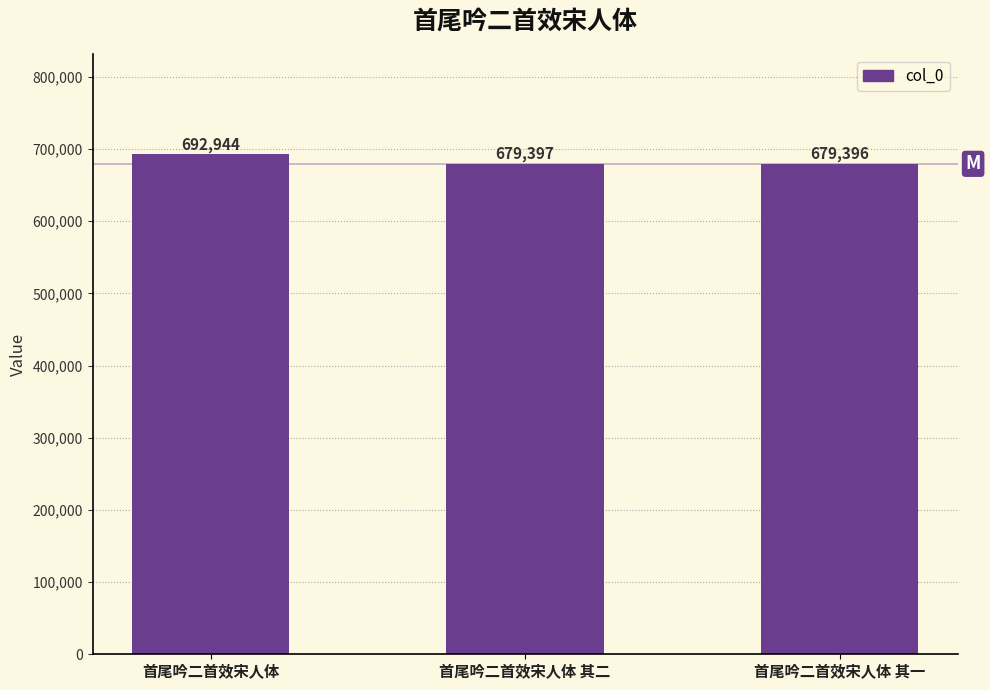

What is the average value?

683912